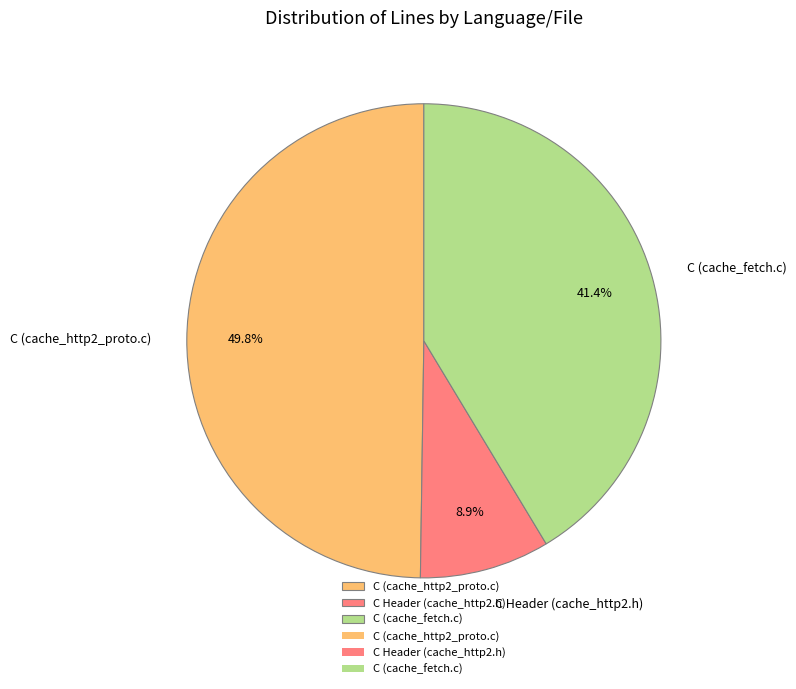

Rank the categories by value from lowest to highest.

C Header (cache_http2.h), C (cache_fetch.c), C (cache_http2_proto.c)